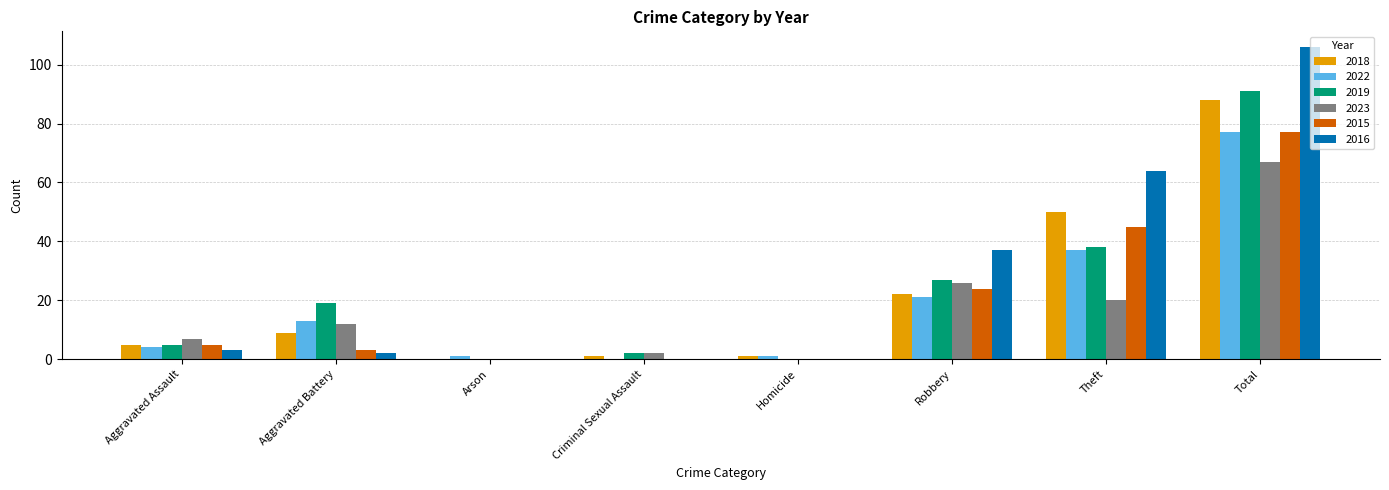

What is the total value across all series at Aggravated Assault?

29